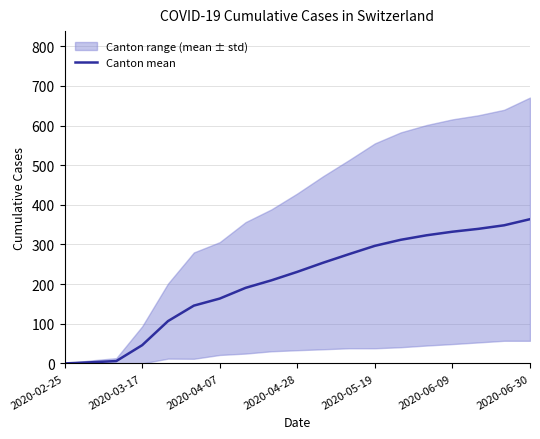

How many positive values are there?

18